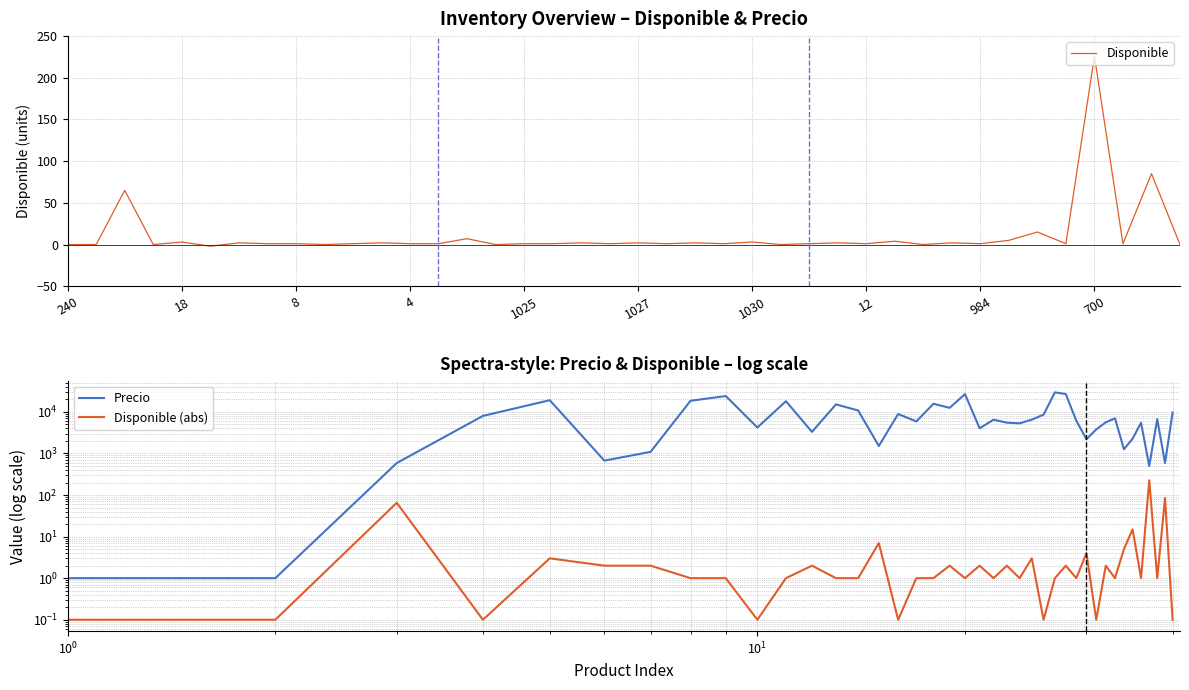

The value of Disponible at 240 is 122. True or false?

False